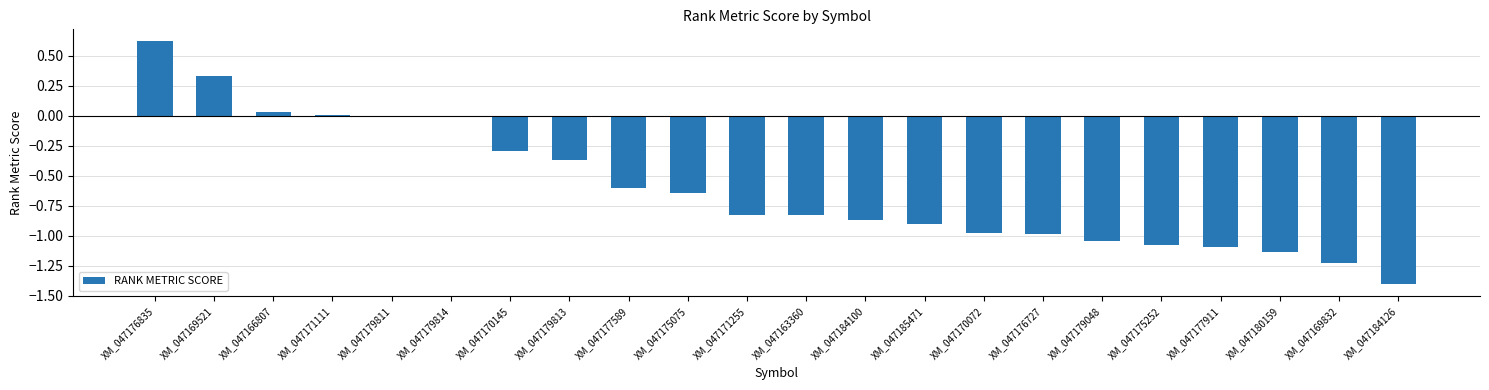

How many series are shown in this chart?

1